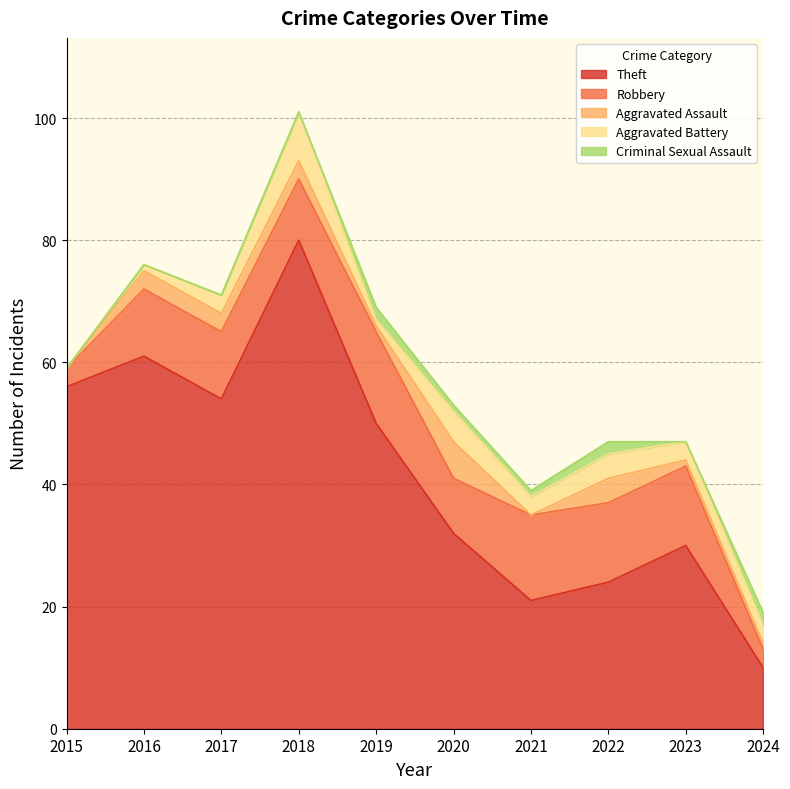

True or false: Aggravated Battery and Robbery intersect in this chart.

False